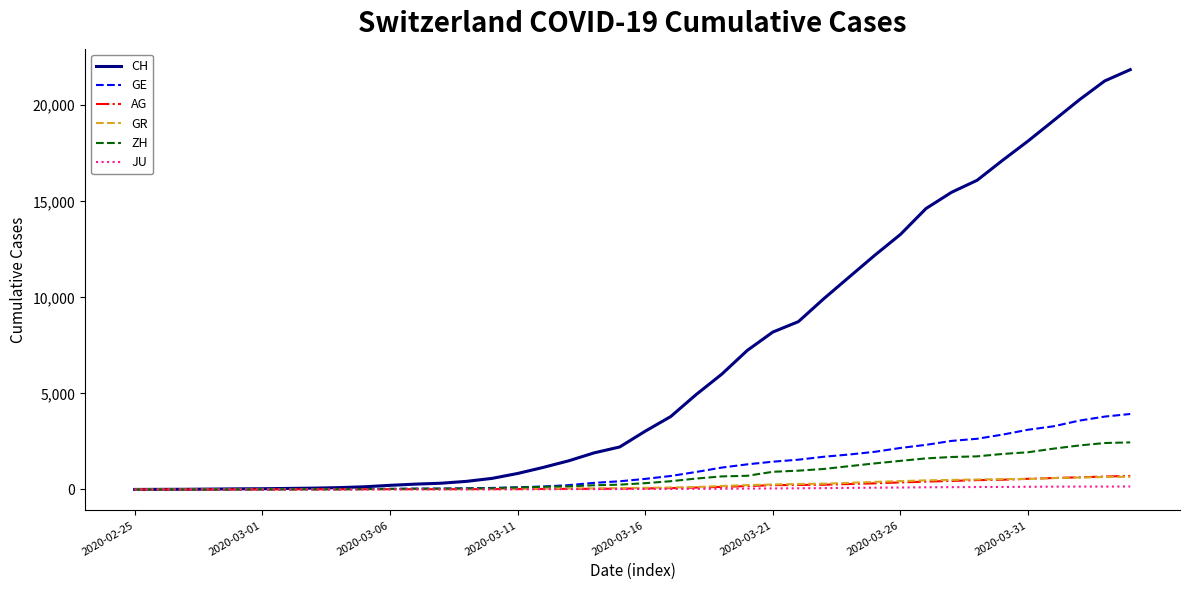

What is the greatest value displayed?

21855